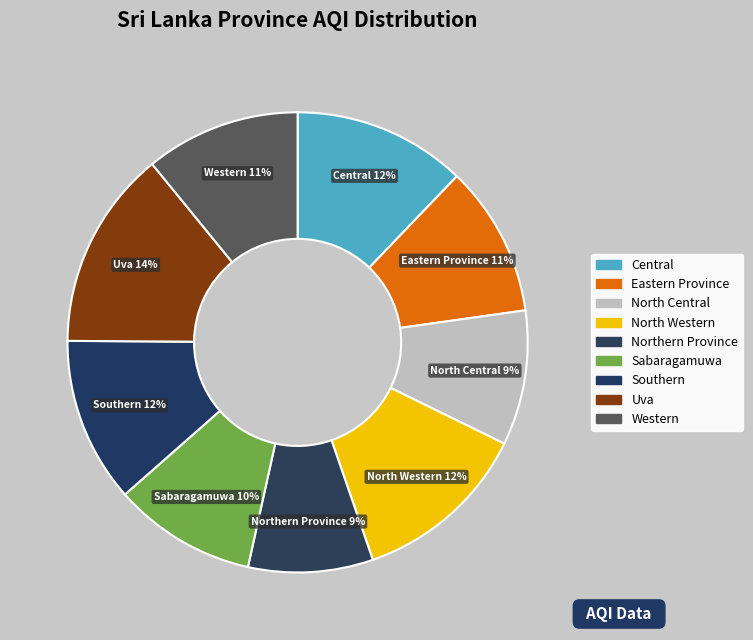

Count the number of slices in the pie.

9